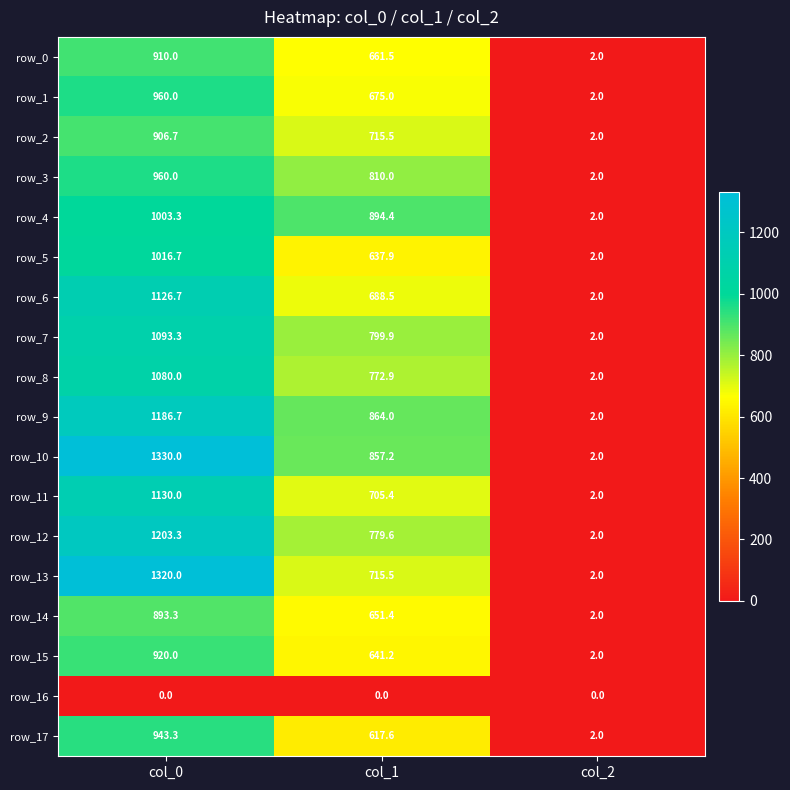

Reading right to left, transcribe all the data shown in this chart.

row_0: 2.0	661.5	910.0
row_1: 2.0	675.0	960.0
row_2: 2.0	715.5	906.7
row_3: 2.0	810.0	960.0
row_4: 2.0	894.4	1003.3
row_5: 2.0	637.9	1016.7
row_6: 2.0	688.5	1126.7
row_7: 2.0	799.9	1093.3
row_8: 2.0	772.9	1080.0
row_9: 2.0	864.0	1186.7
row_10: 2.0	857.2	1330.0
row_11: 2.0	705.4	1130.0
row_12: 2.0	779.6	1203.3
row_13: 2.0	715.5	1320.0
row_14: 2.0	651.4	893.3
row_15: 2.0	641.2	920.0
row_16: 0.0	0.0	0.0
row_17: 2.0	617.6	943.3